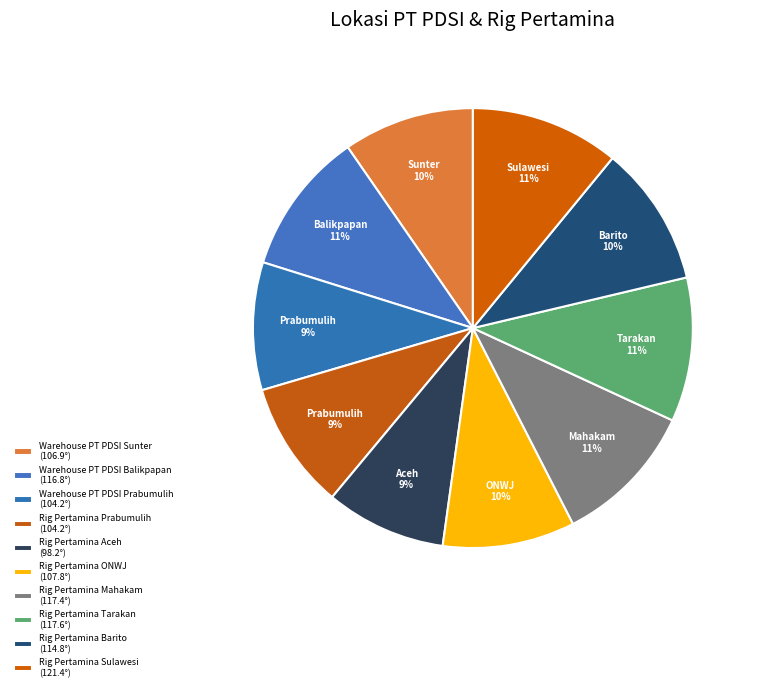

To the nearest percent, what is the average slice percentage?

10%